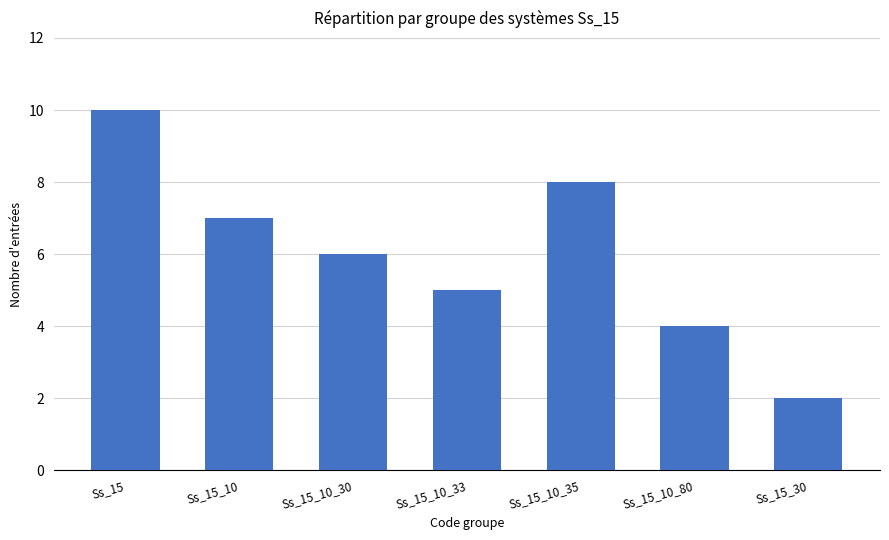

What is the ratio of the value at Ss_15_10_80 to the value at Ss_15_10_35?

0.5